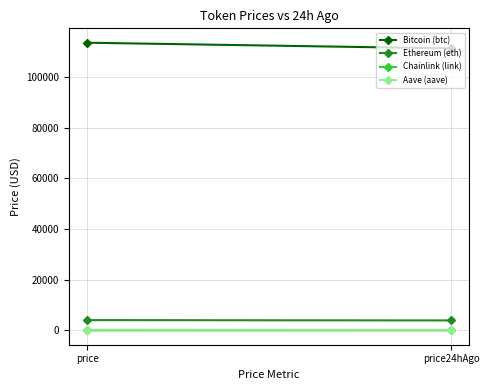

Which series has the largest total across all categories?

Bitcoin (btc)